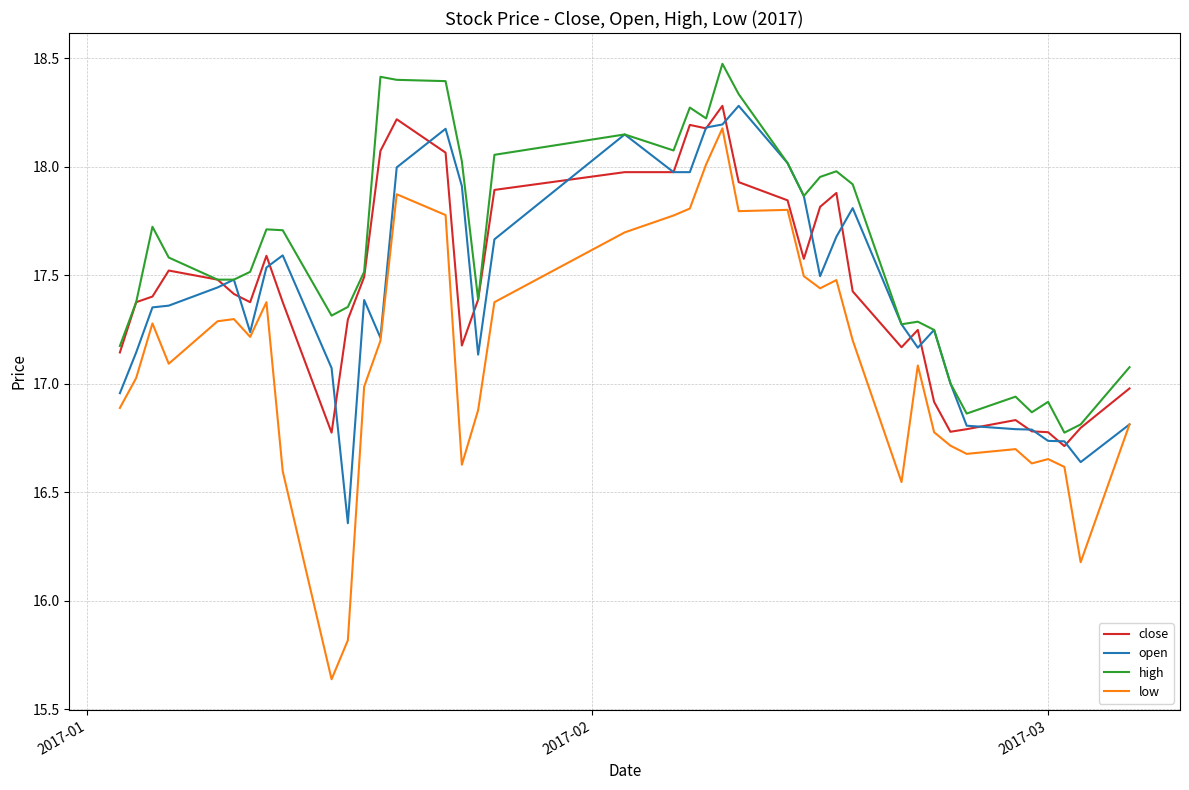

What is the greatest value displayed?

18.5